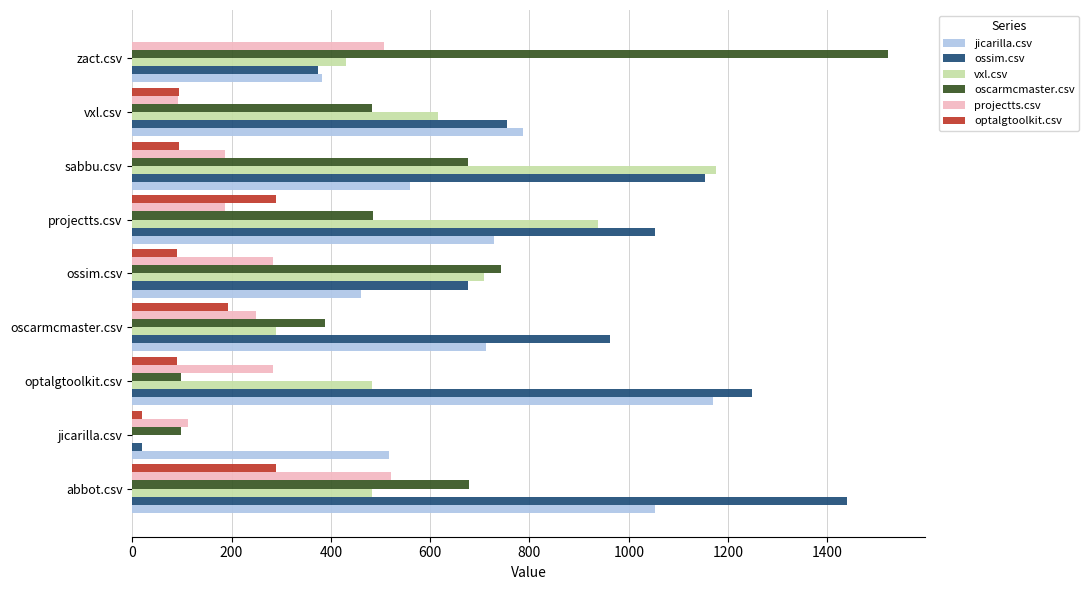

What is the sum of all projectts.csv values?

2421.0